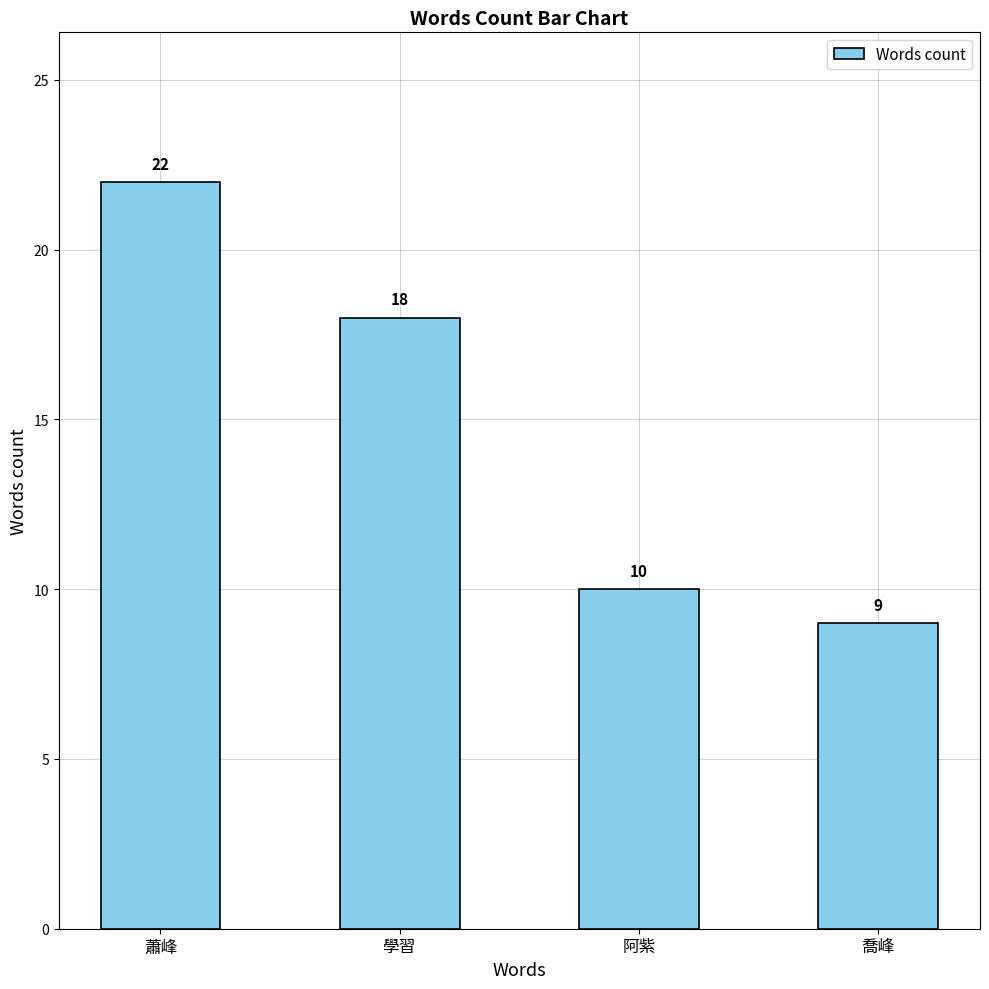

How many values are below 18?

2